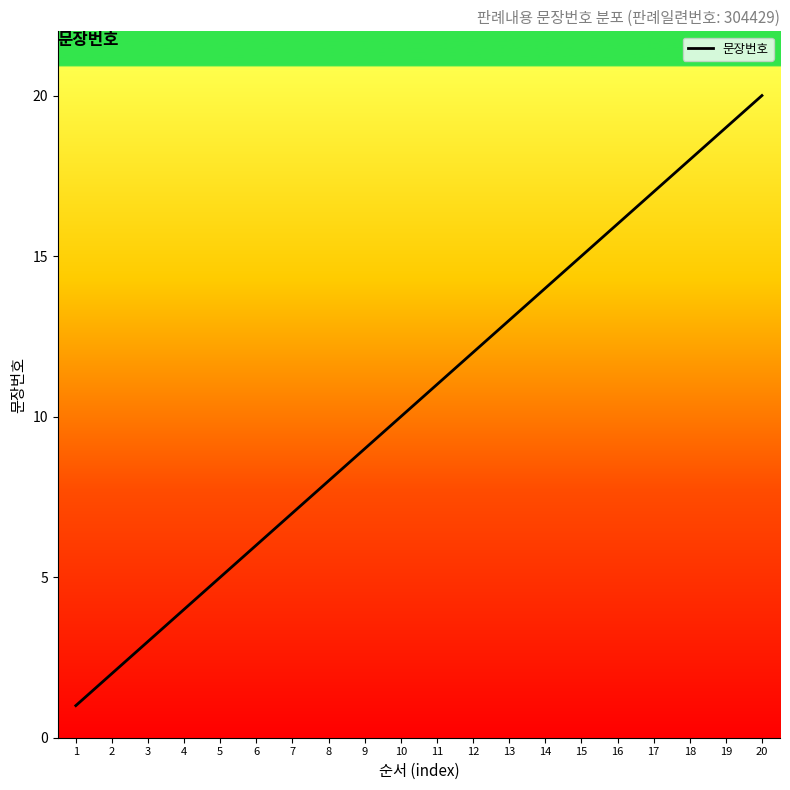

Does the chart have visible grid lines?

No